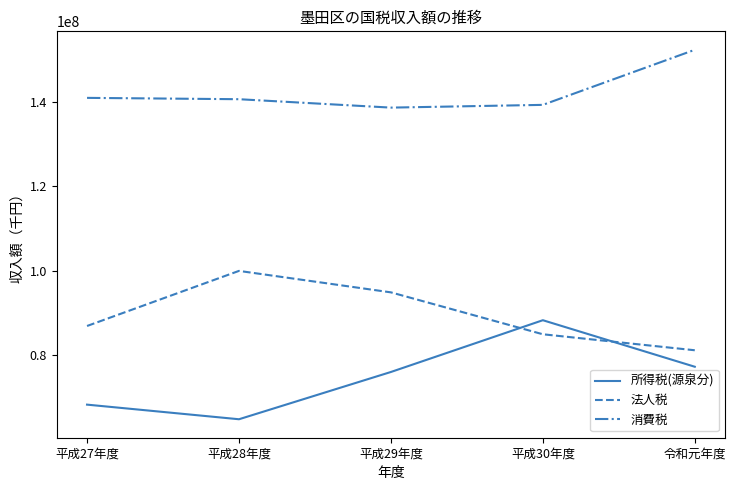

What value does the 消費税 series have at 平成28年度?

140699269